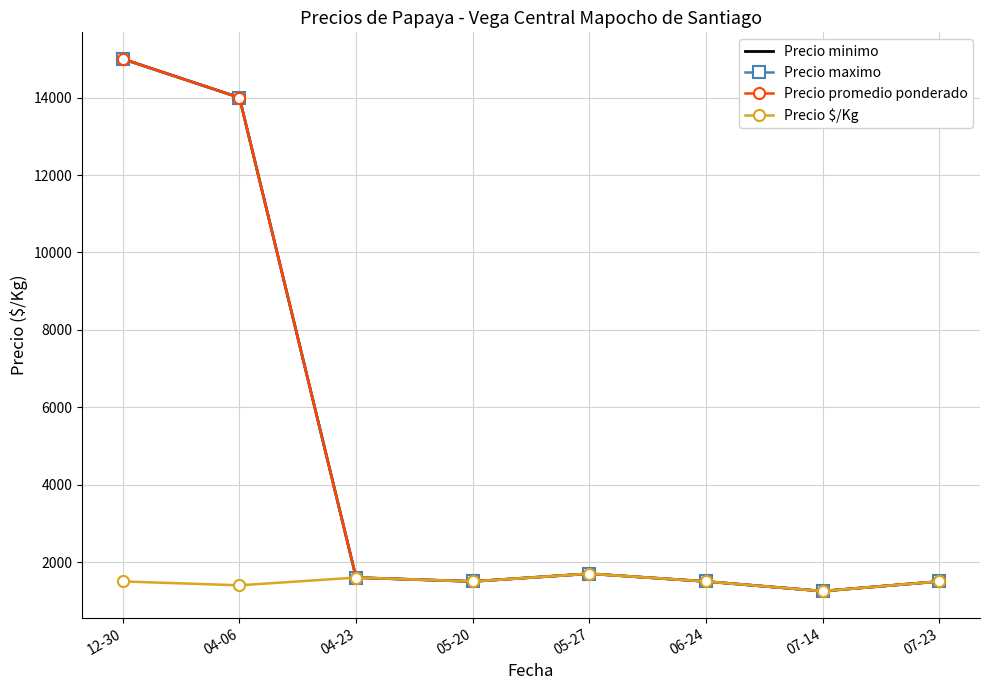

What is the value of the Precio minimo point at the 2nd from the left?

14000